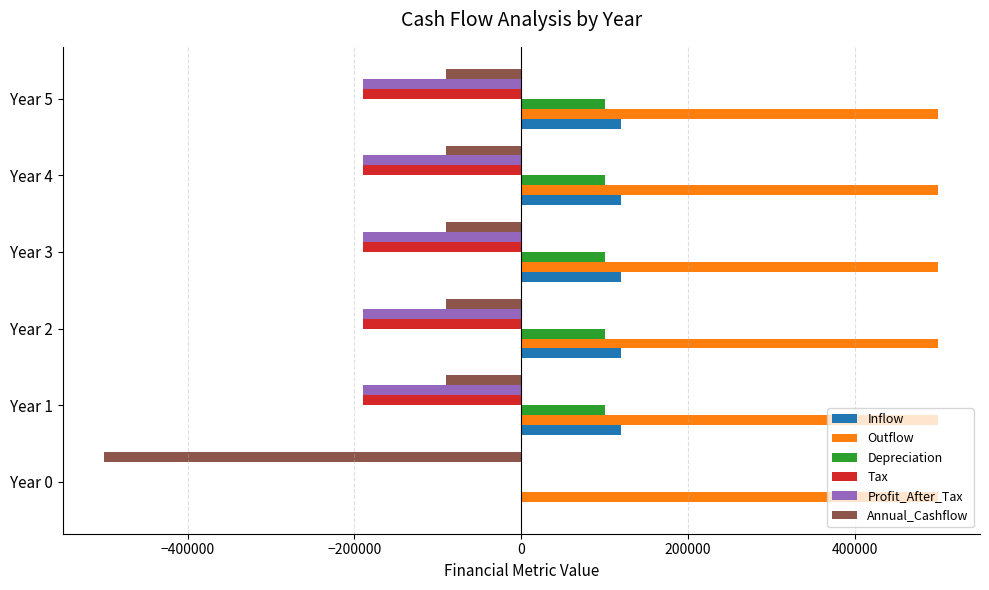

Which series changed the most between Year 0 and Year 5?

Annual_Cashflow